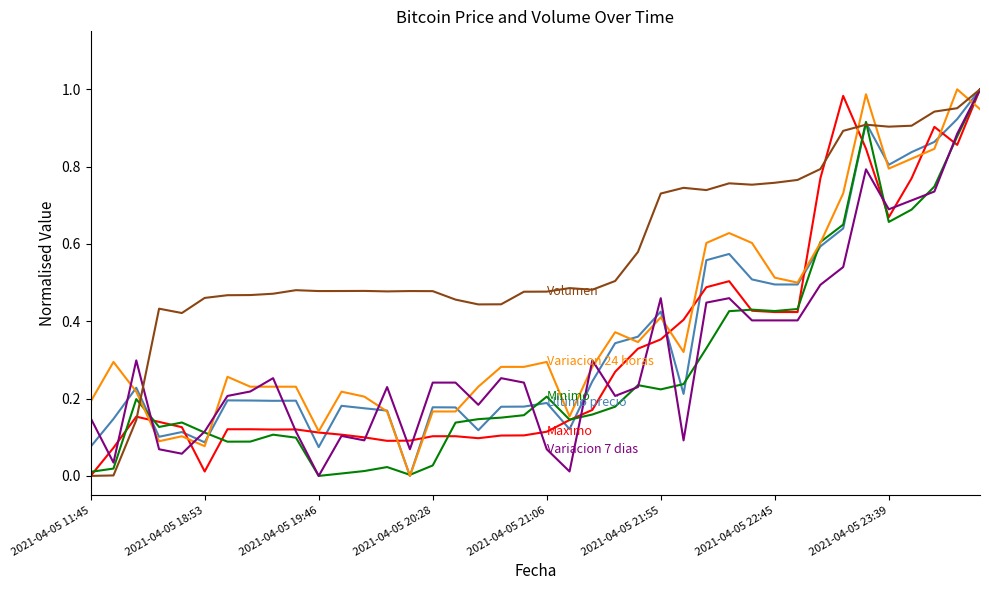

Does the chart have visible grid lines?

No